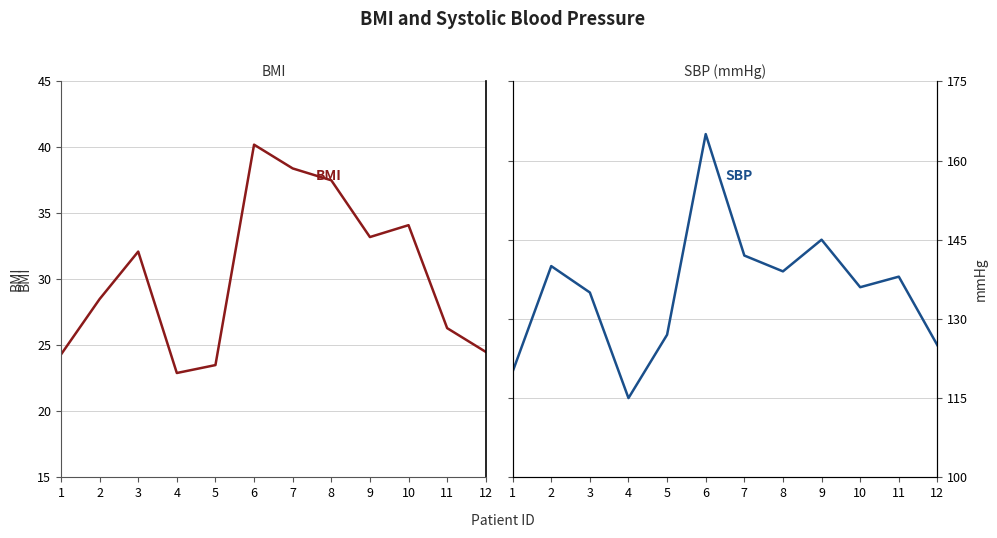

Read the BMI value at 1.

24.3